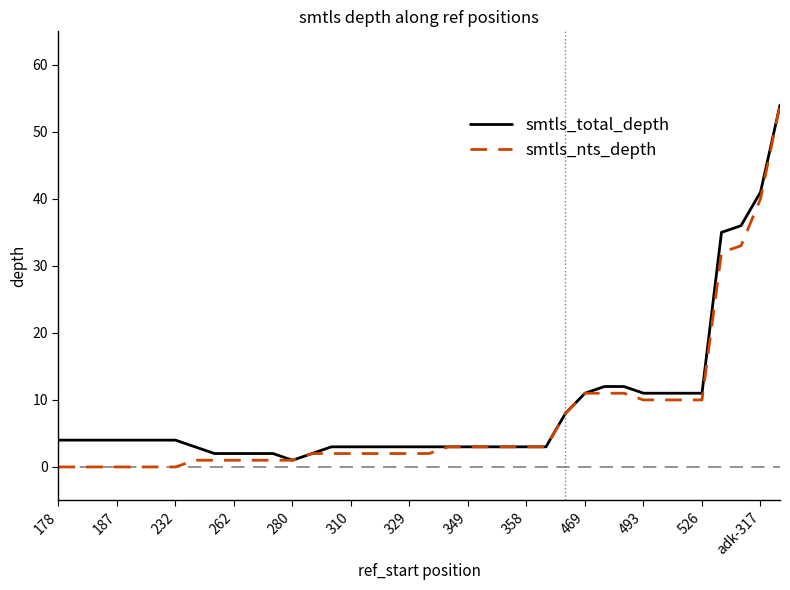

What is the maximum value for smtls_nts_depth?

54